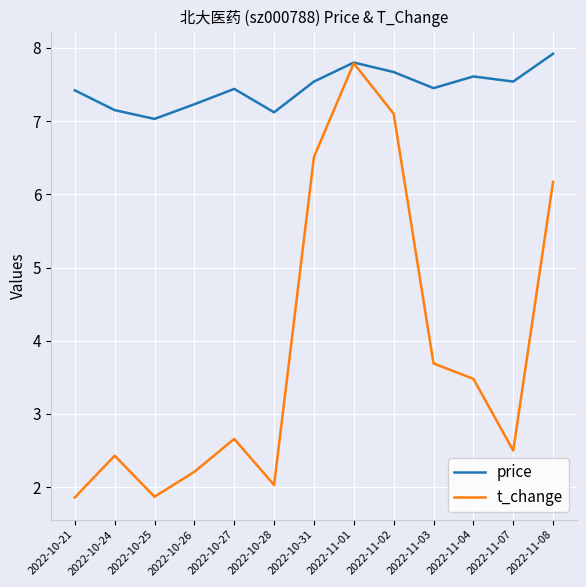

Does the chart have visible grid lines?

Yes